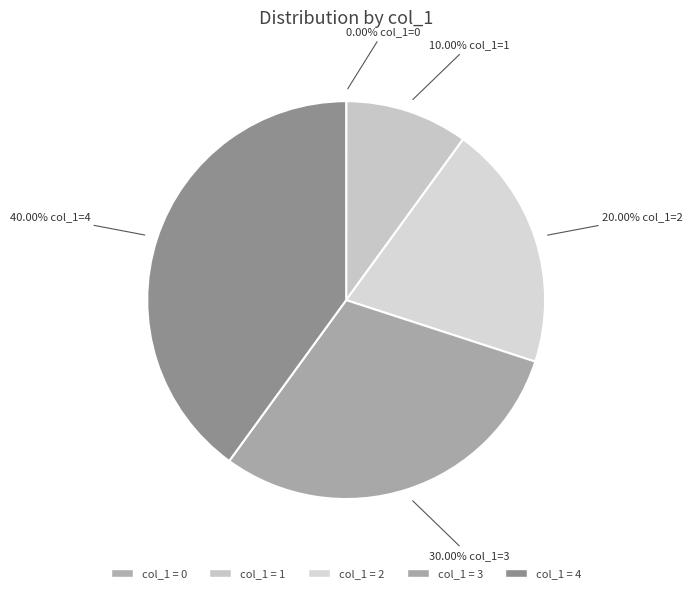

To the nearest percent, what is the average slice percentage?

20%